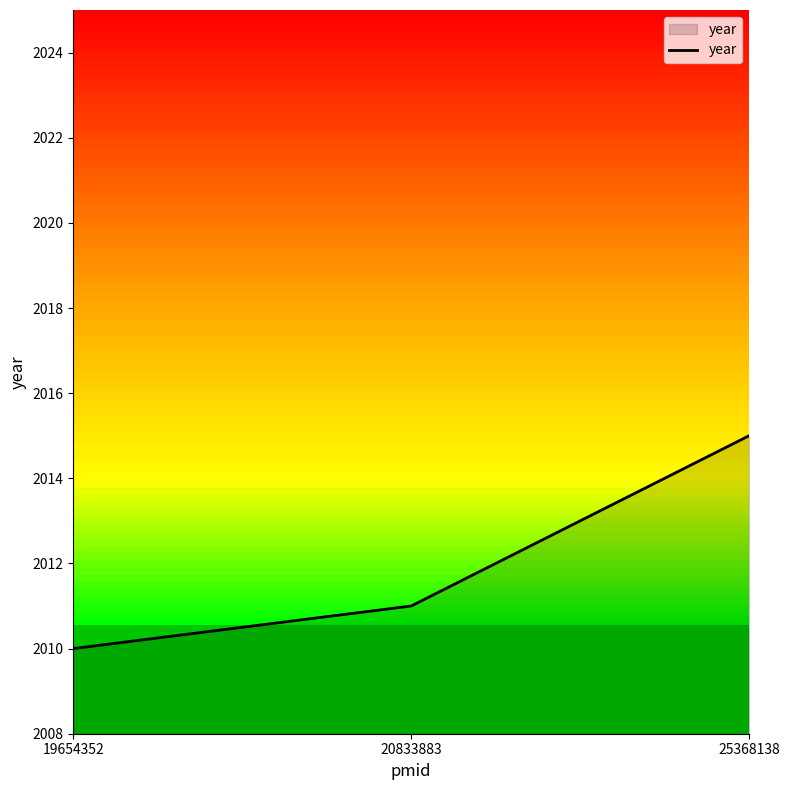

Rank the categories by value from lowest to highest.

19654352, 20833883, 25368138